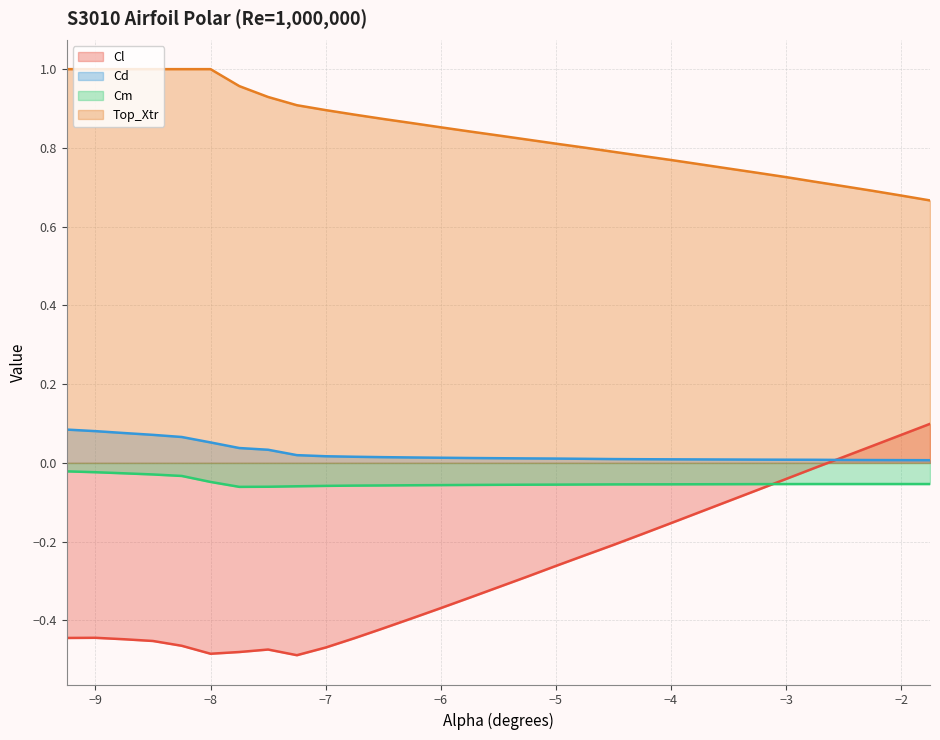

Is it true that Top_Xtr equals 1.3 at −5?

False